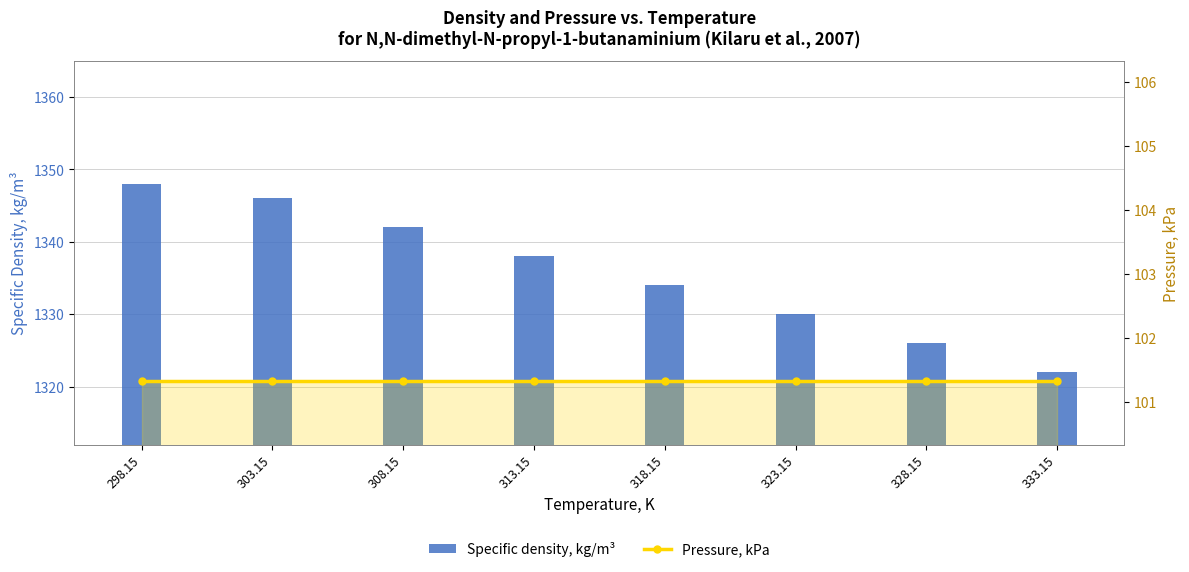

True or false: Pressure, kPa has a value of 20.9 at 323.15.

False